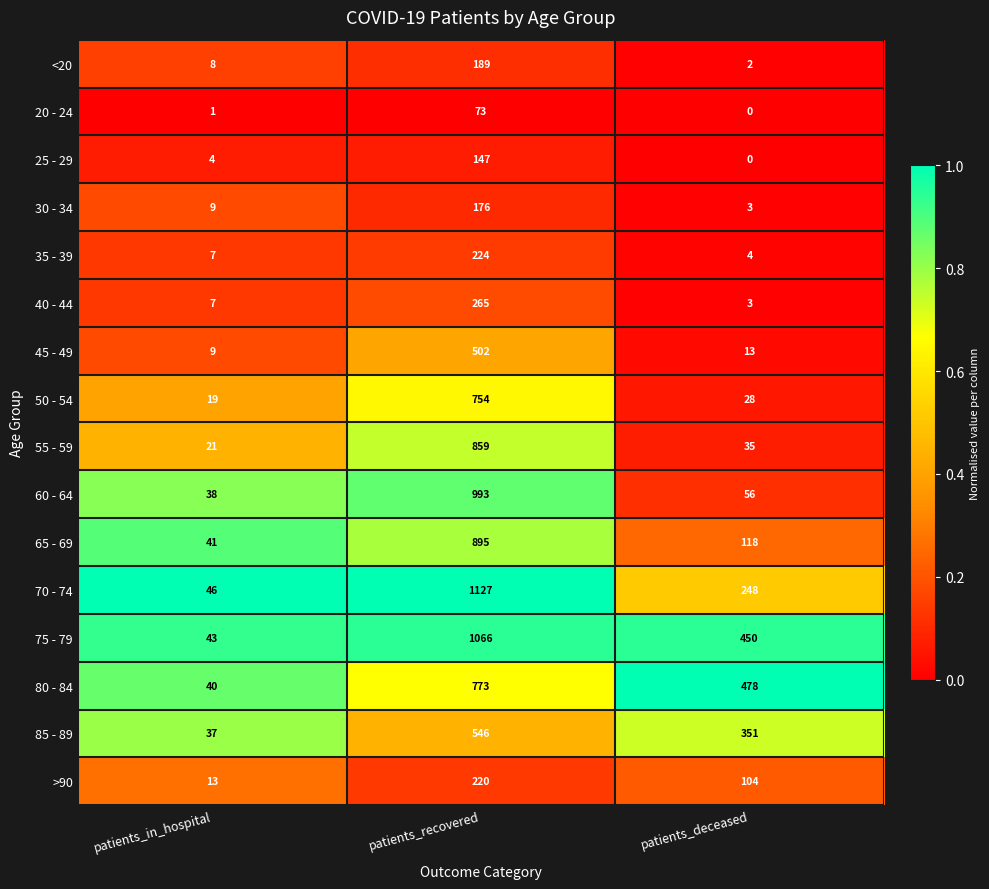

Read the 75 - 79 value at patients_recovered, to the nearest 100.

1100